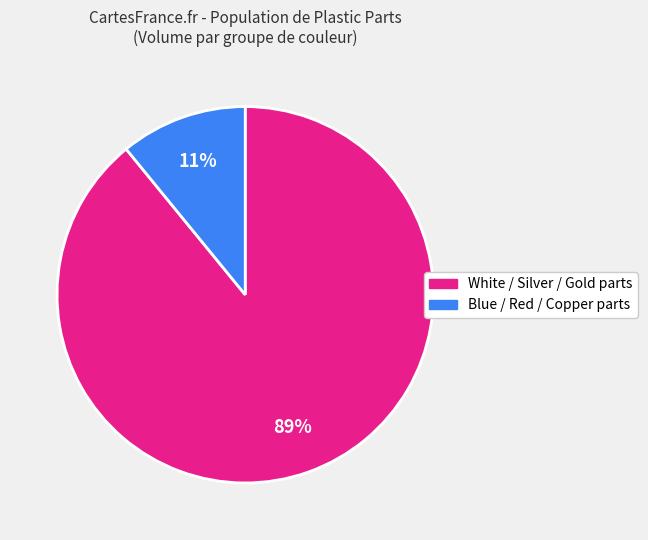

Is there a majority slice in this chart?

Yes